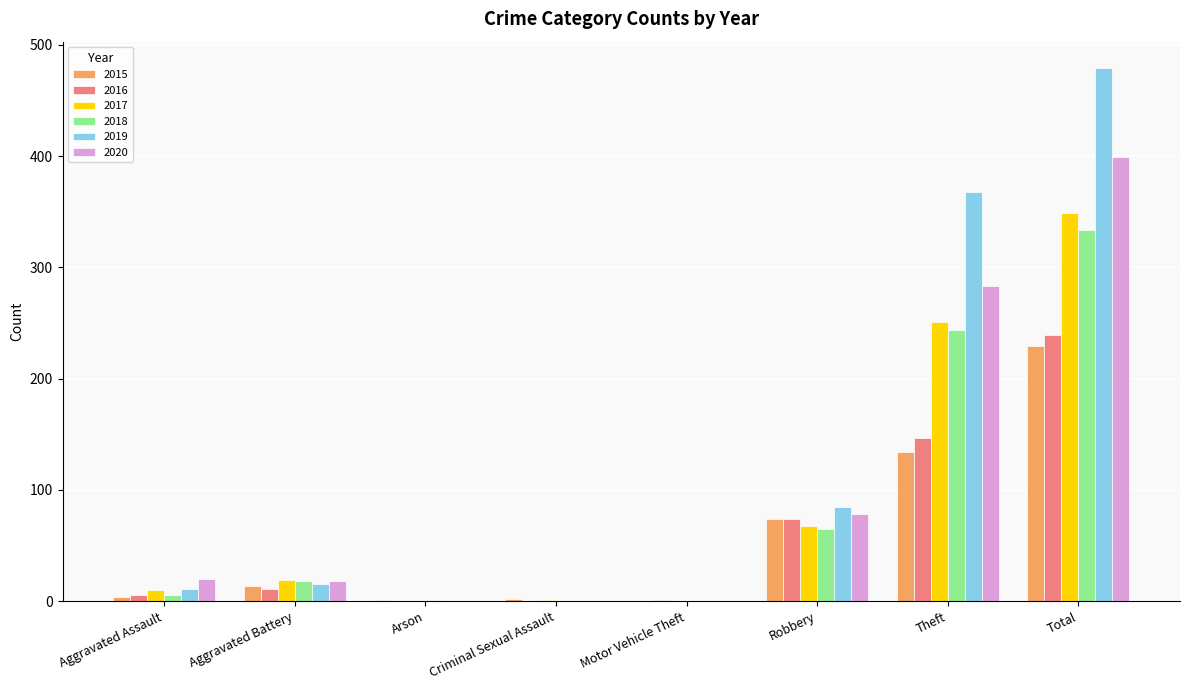

Is the value of 2016 at Aggravated Battery greater than the value of 2018 at Total?

No